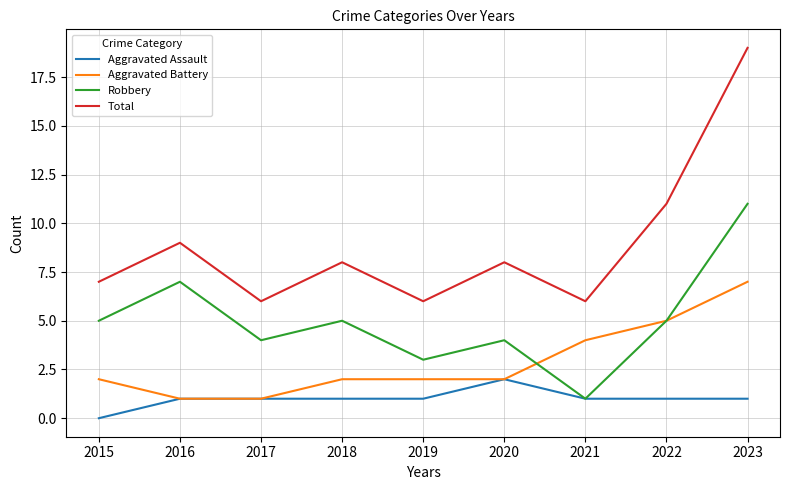

What is the sum of all Robbery values?

45